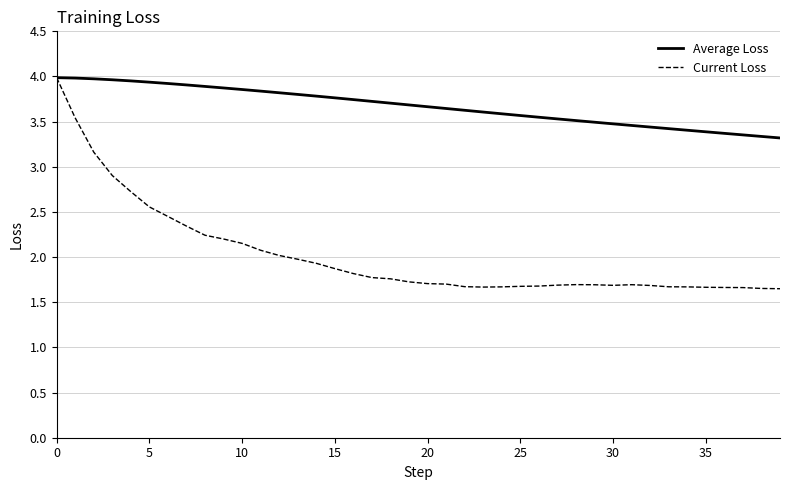

What is the lowest value of the Average Loss series?

3.3